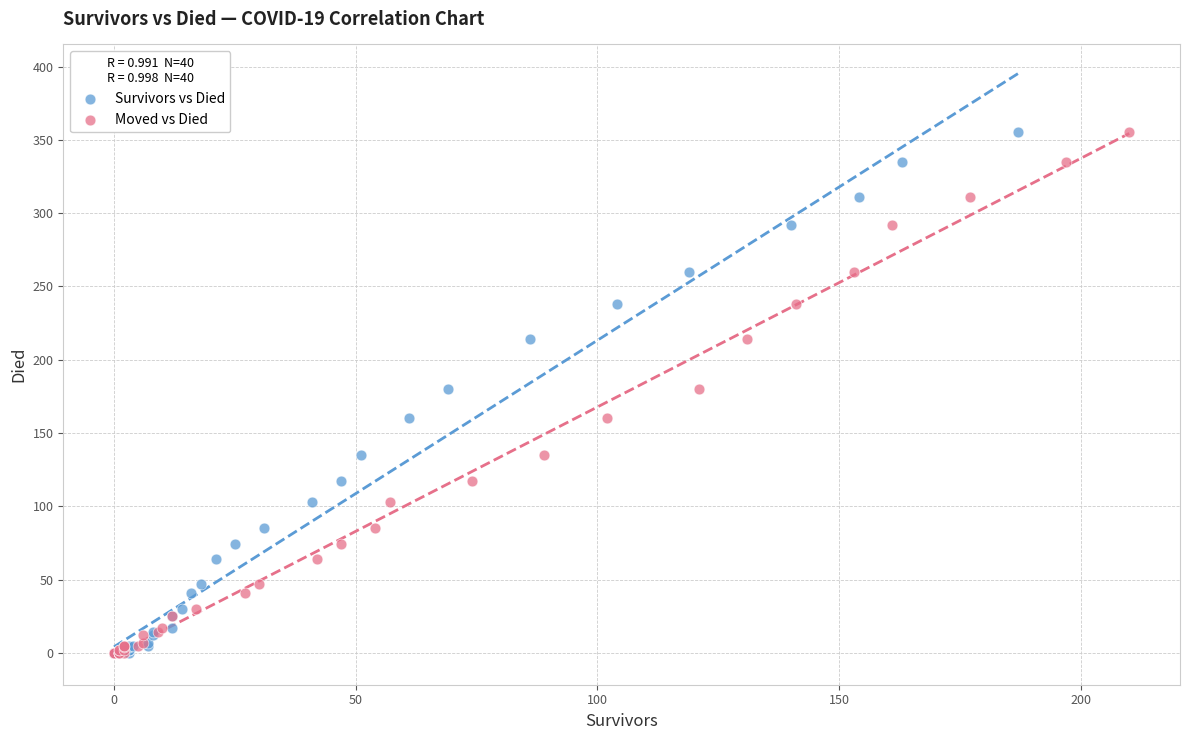

What are all the series names shown in the legend?

Survivors vs Died, Moved vs Died